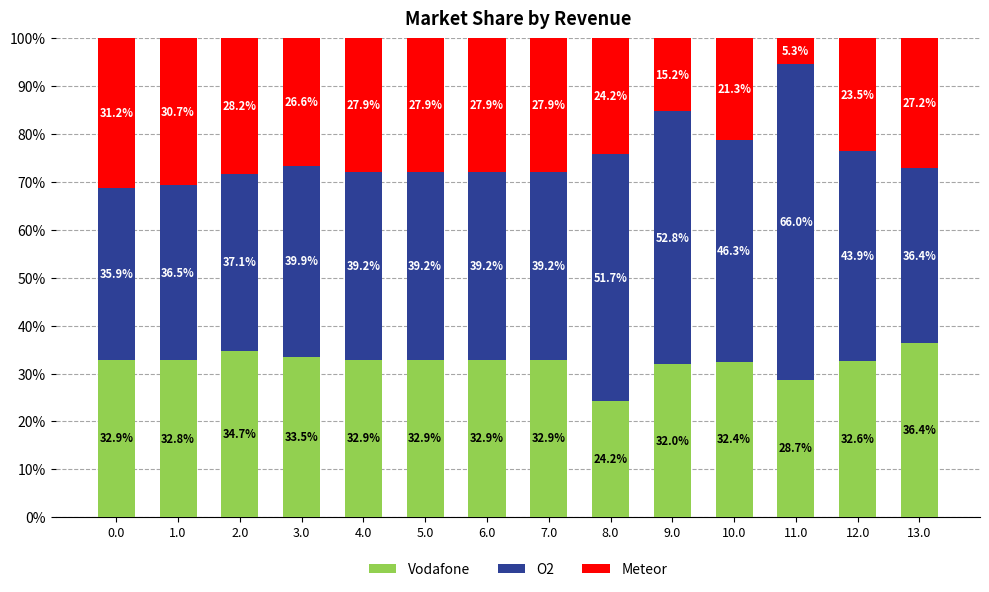

What is the total value across all series at 4.0?

100.0